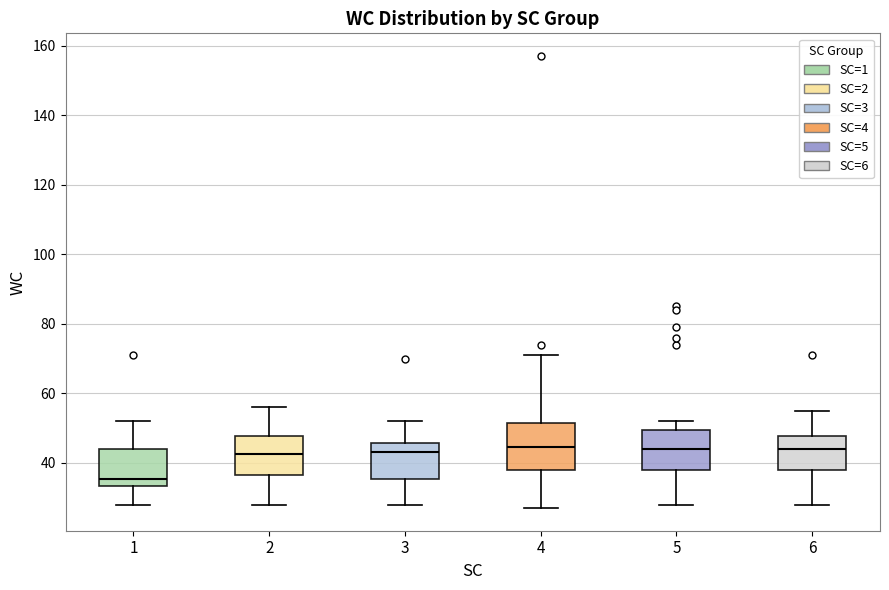

Reading left to right, transcribe this box plot: for each box, give where its median line is, the range the box spans, and where its two whiskers end, as read against the y-axis. The values are not printed on the chart, so give them approximately, as read against the axis.

1: median 36, box 34 to 44, whiskers 28 to 52
2: median 42, box 36 to 48, whiskers 28 to 56
3: median 44, box 36 to 46, whiskers 28 to 52
4: median 44, box 38 to 52, whiskers 28 to 72
5: median 44, box 38 to 50, whiskers 28 to 52
6: median 44, box 38 to 48, whiskers 28 to 56